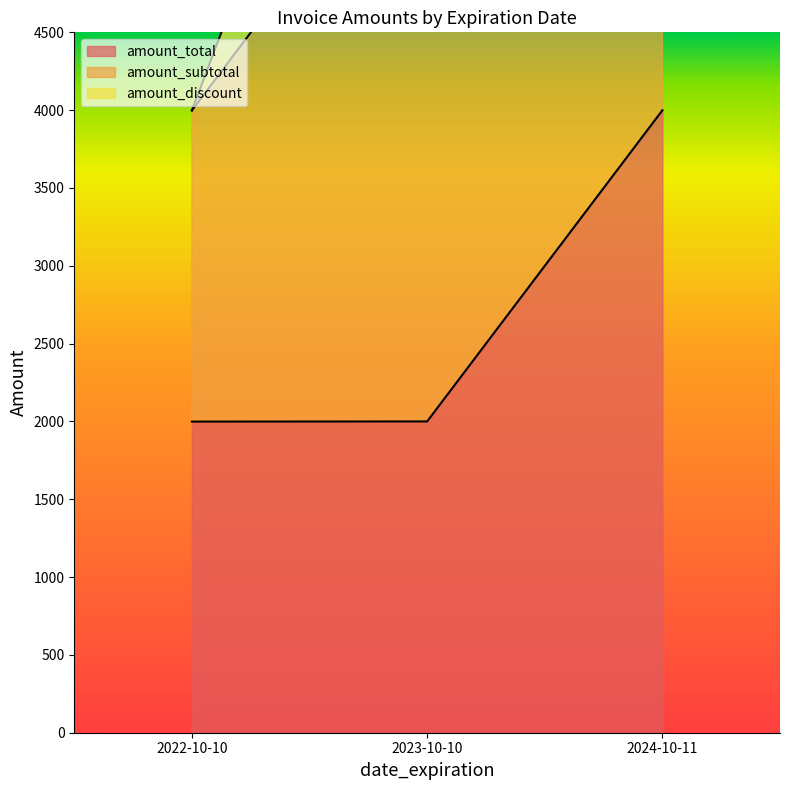

How many lines are shown in the chart?

2